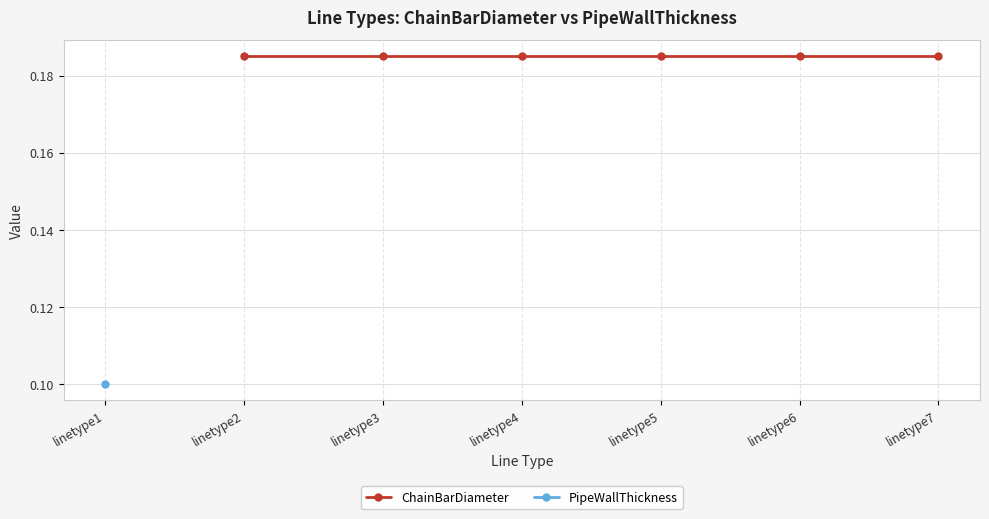

Is this an area chart (filled region under the line)?

No